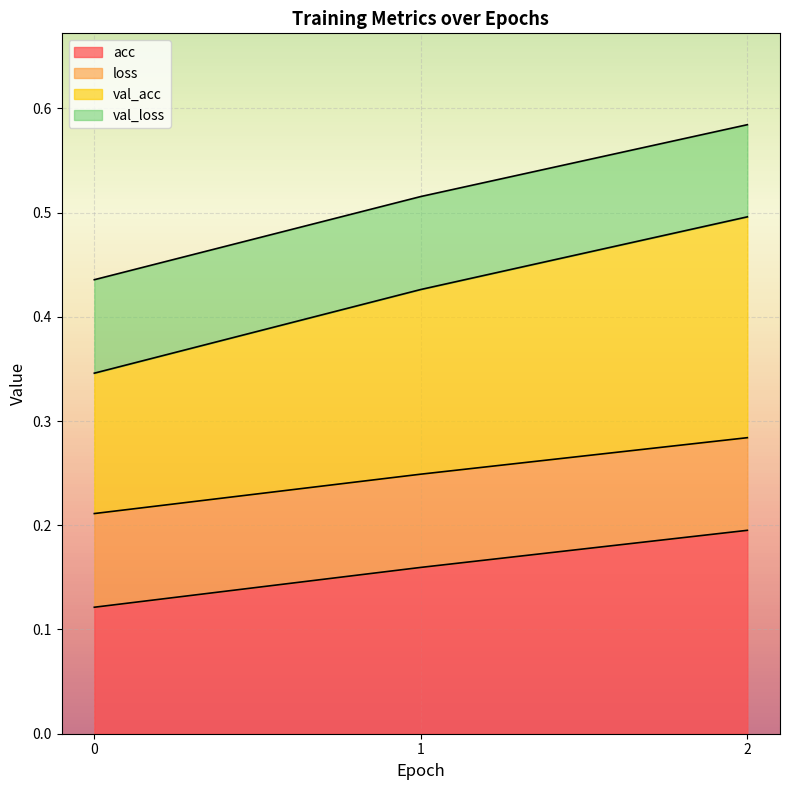

The value of acc at 2 is 0.2. True or false?

True